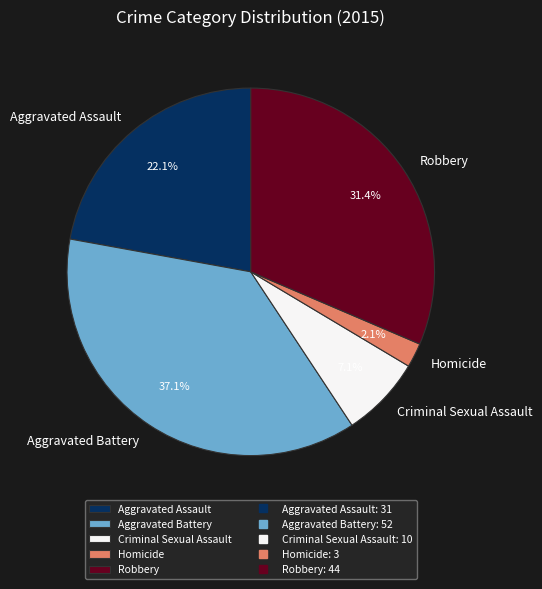

How many slices are in this pie chart?

5